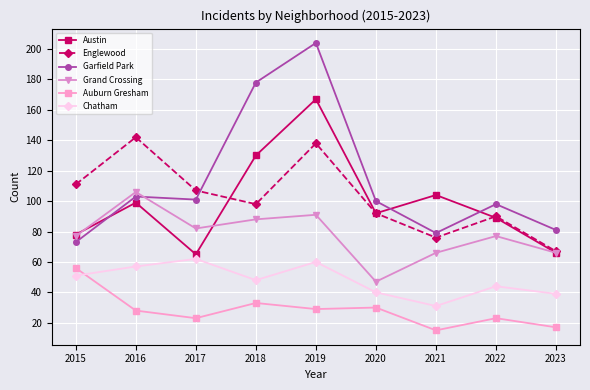

True or false: Grand Crossing has a value of 33 at 2017.

False